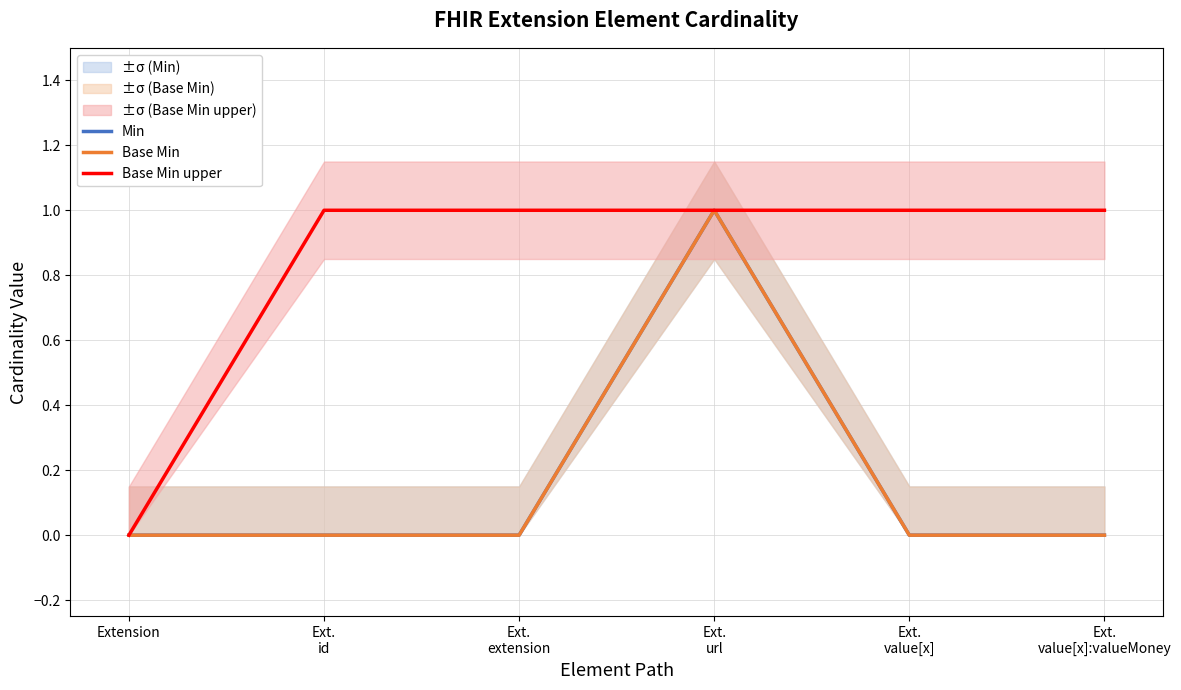

What is the sum of all Base Min upper values?

5